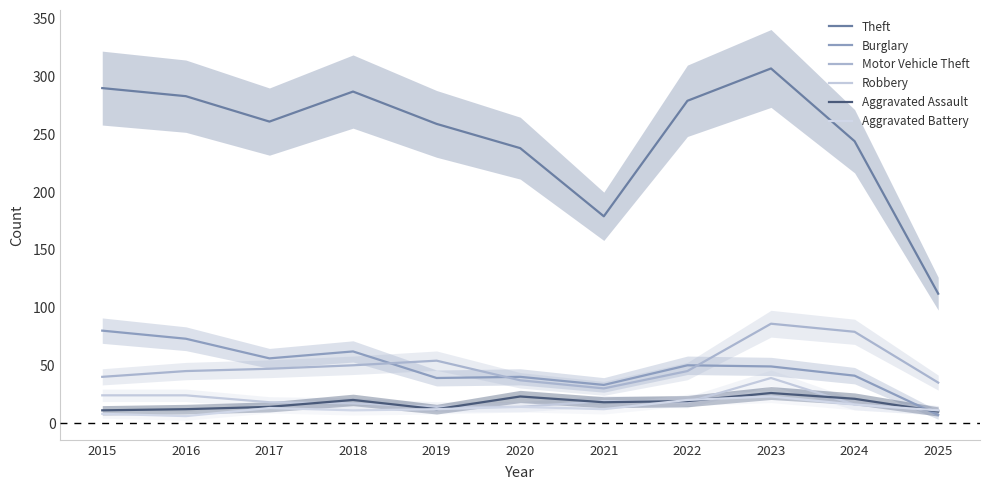

At 2016, list the series in order from largest to smallest.

Theft, Burglary, Motor Vehicle Theft, Robbery, Aggravated Assault, Aggravated Battery